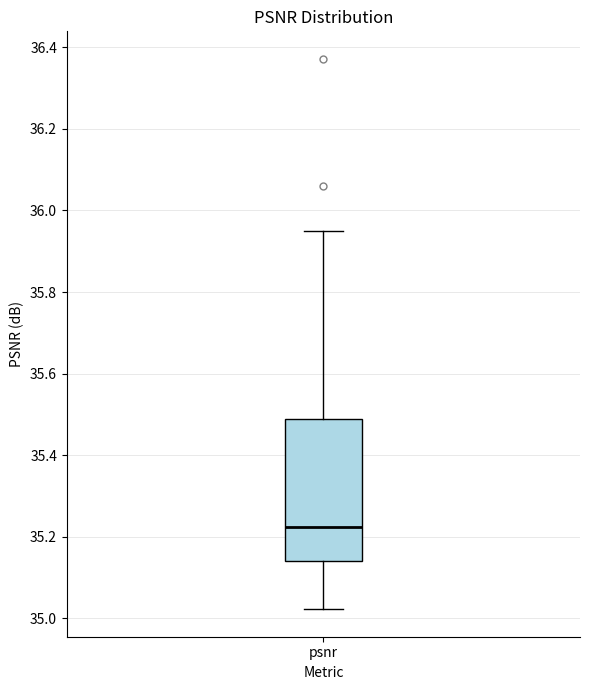

Transcribe this box plot: give where the median line is, the range the box spans, and where the two whiskers end, as read against the y-axis. The values are not printed on the chart, so give them approximately, as read against the axis.

median 35.22, box 35.14 to 35.48, whiskers 35.02 to 35.96